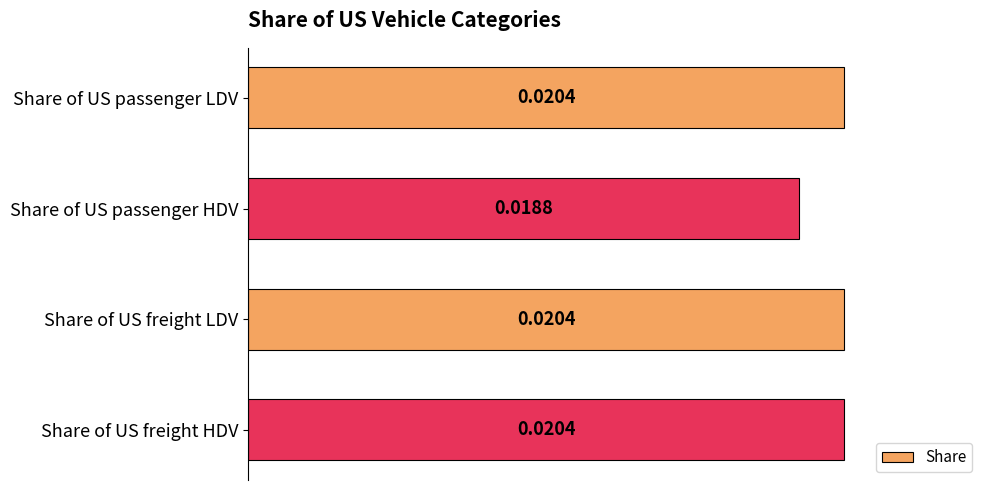

What is the label of the 4th bar from the bottom?

Share of US passenger LDV